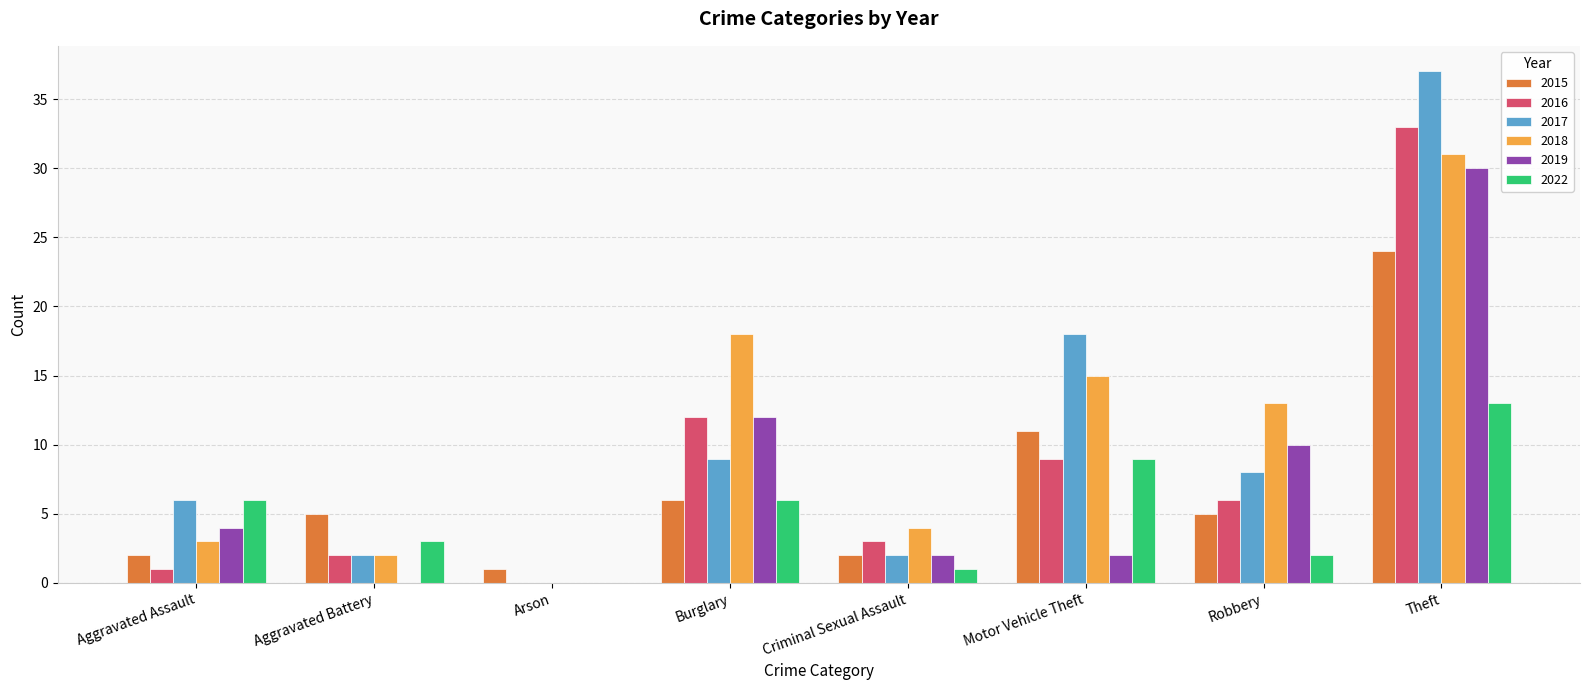

What is the sum of the 2018 values at Criminal Sexual Assault and Aggravated Assault?

7